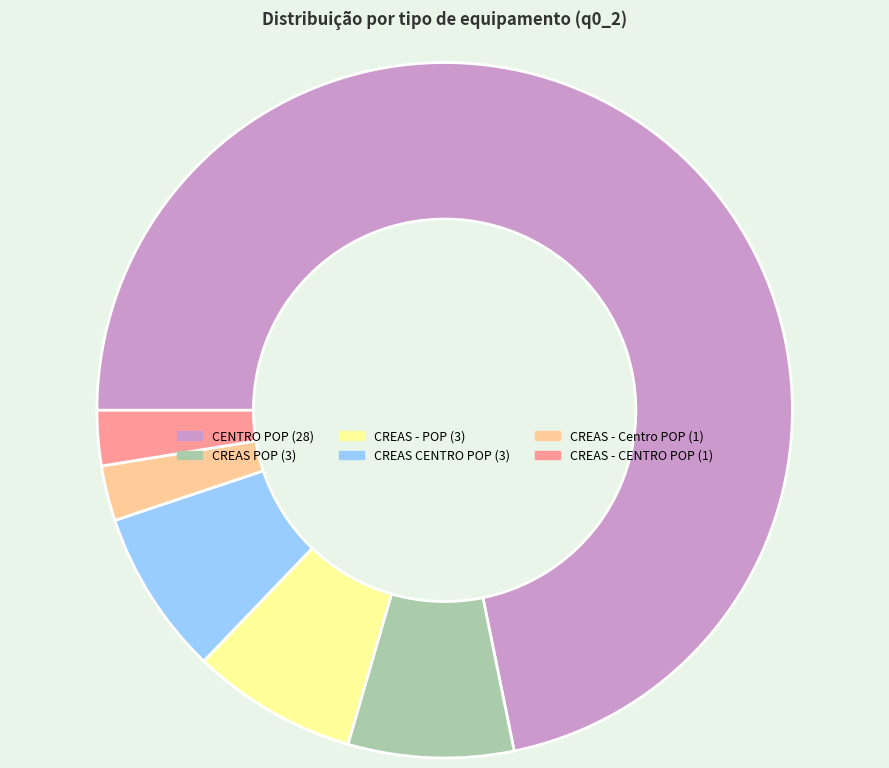

Does any single category account for the majority?

Yes